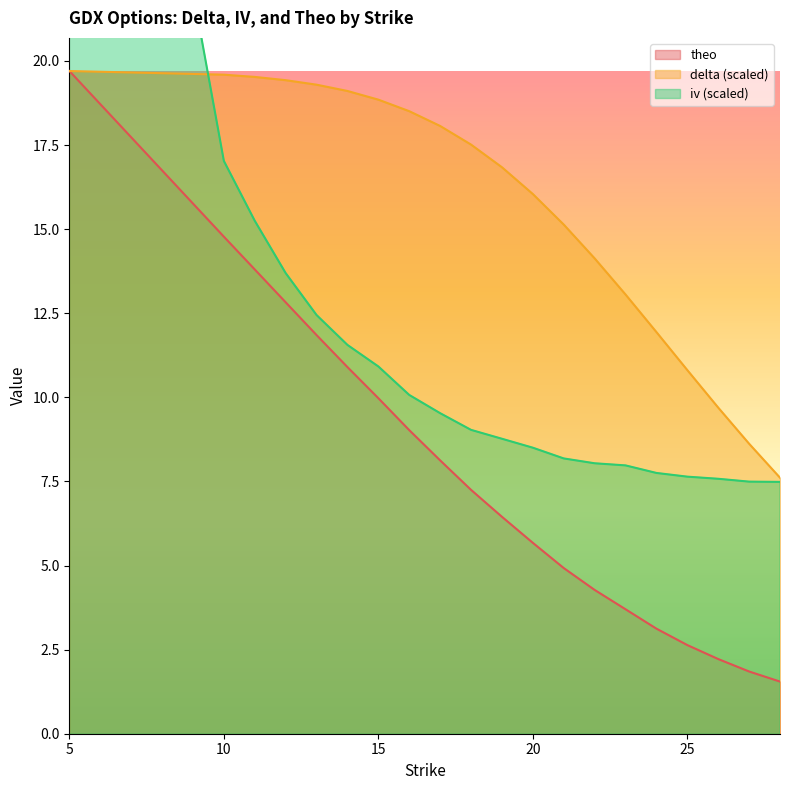

Where is iv nearest to the value 24?

10